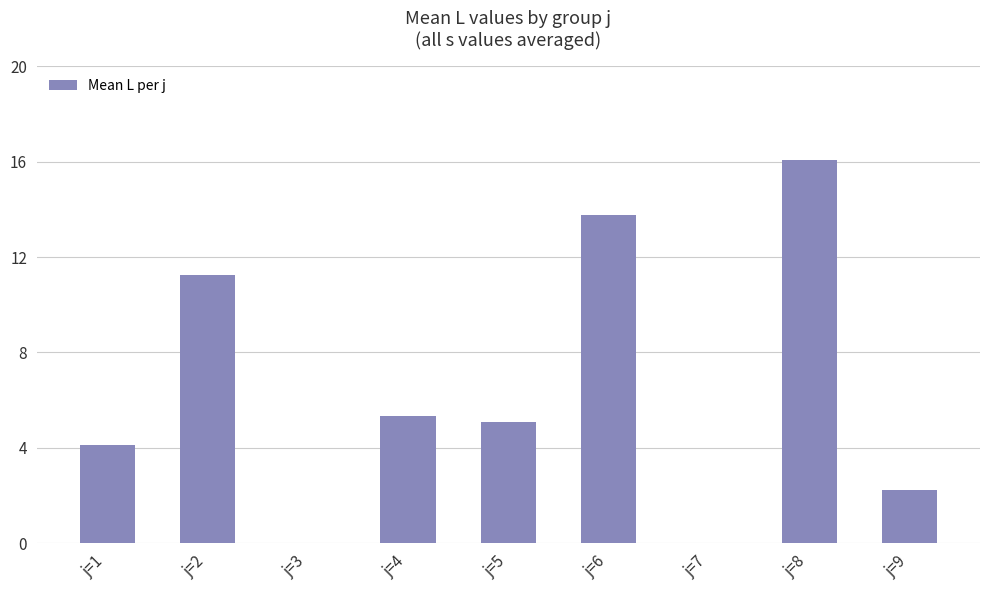

What is the ratio of the value at j=8 to the value at j=1?

3.9